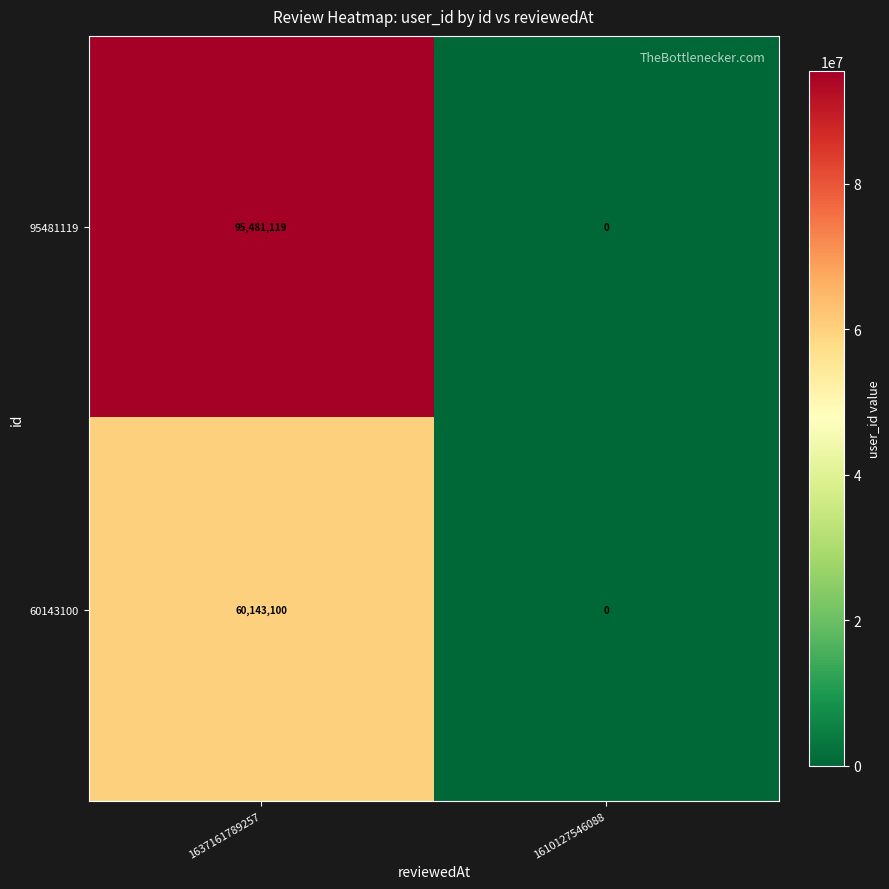

Which series has the largest range (max minus min)?

95481119